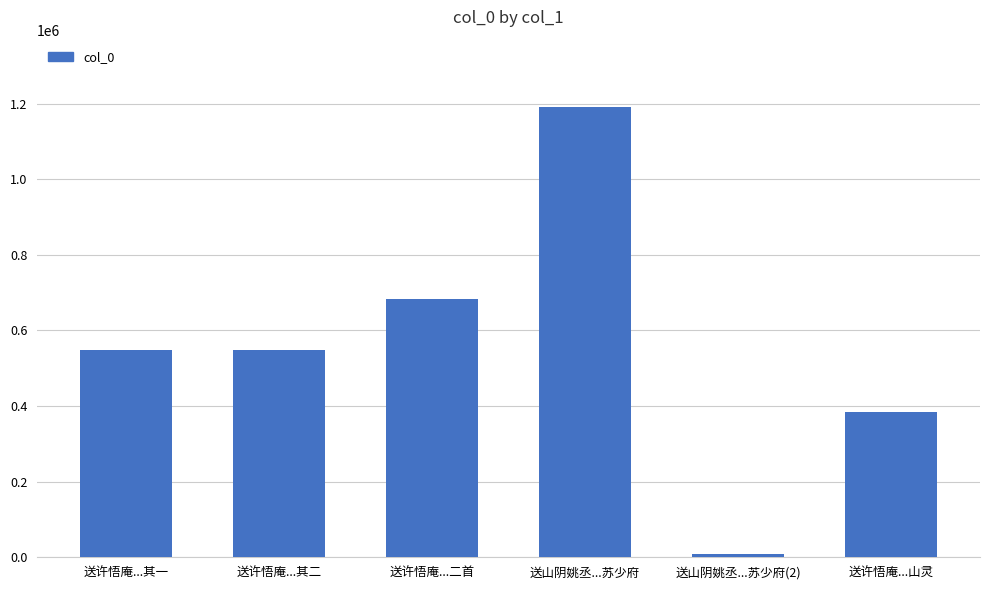

Count the number of data series in this chart.

1